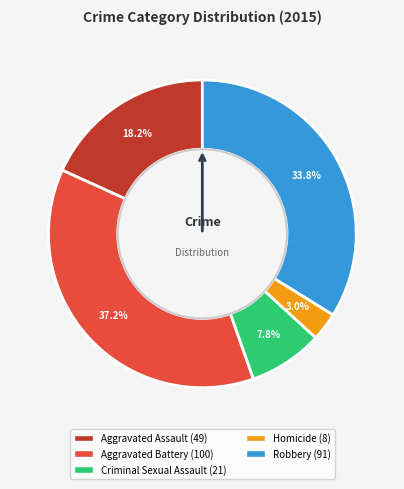

Which has a higher value, Aggravated Assault or Aggravated Battery?

Aggravated Battery